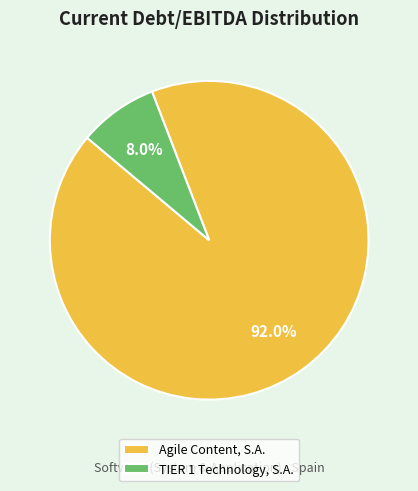

Count the number of slices in the pie.

2